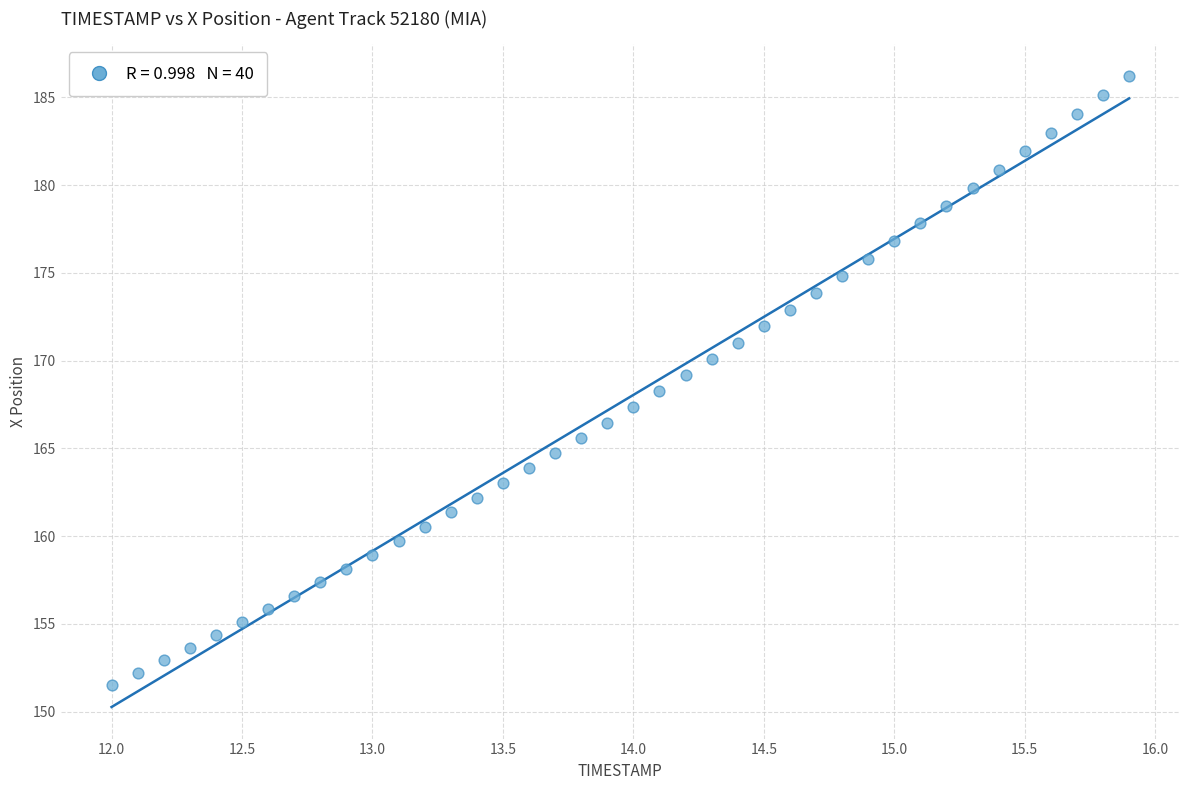

What is the range of Y values (max minus min)?

34.7